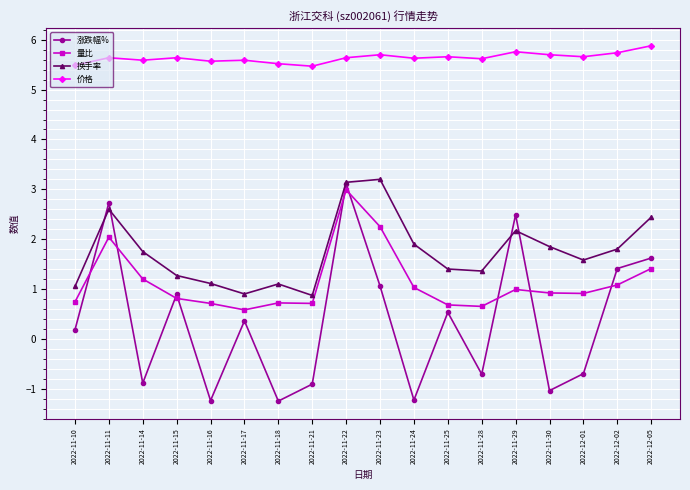

What is the minimum value for 涨跌幅%?

-1.2